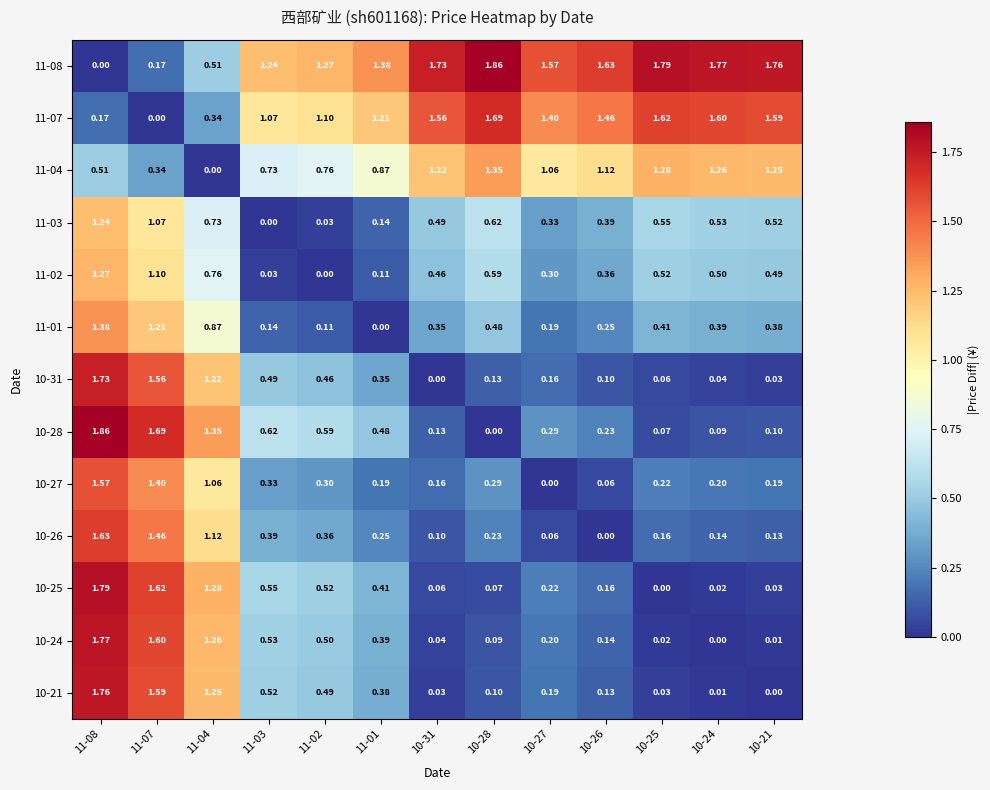

Is the value of 11-01 at 11-08 greater than the value of 10-26 at 10-31?

Yes